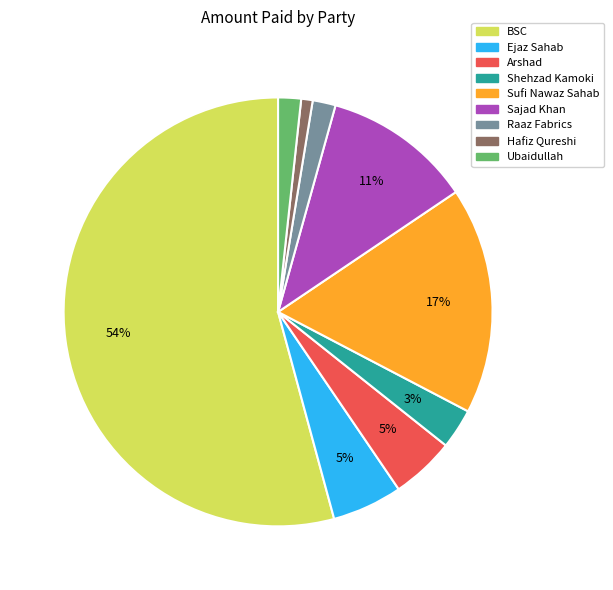

Do Arshad and Hafiz Qureshi together represent more than half of the pie?

No